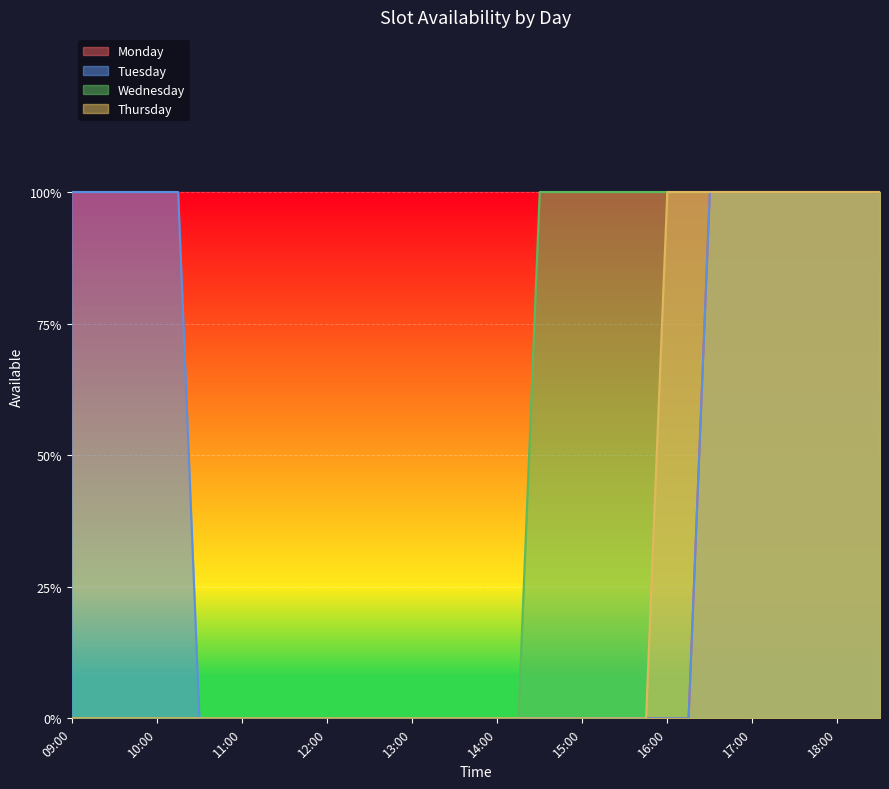

What is the total value across all series at 17:00?

4